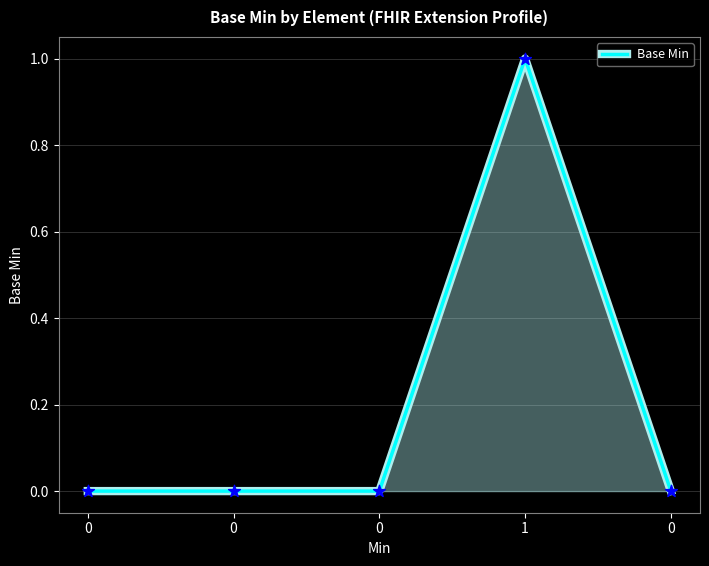

How many distinct data groups are displayed?

1